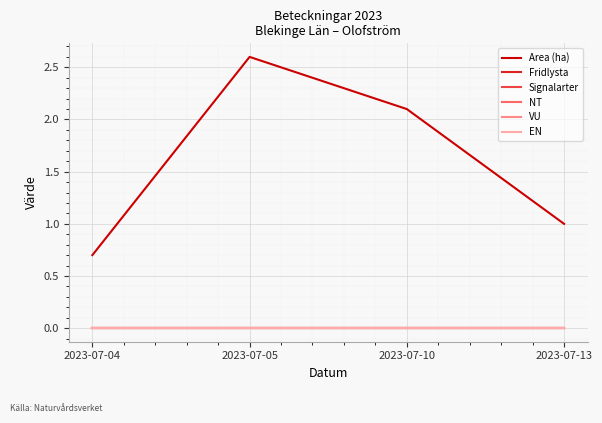

What is the total value across all series at 2023-07-04?

0.7